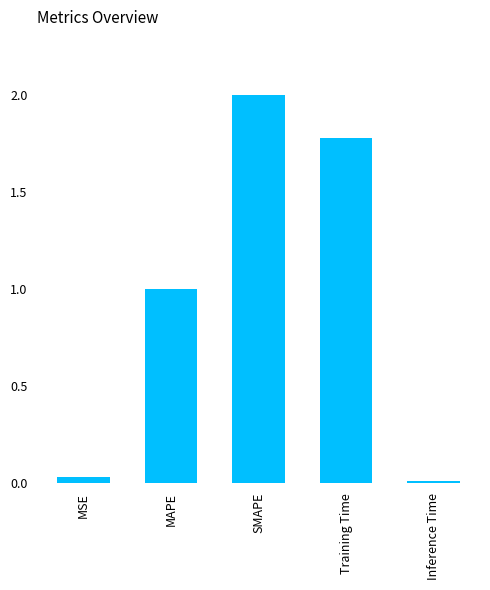

True or false: the data shows 1.8 at Training Time.

True